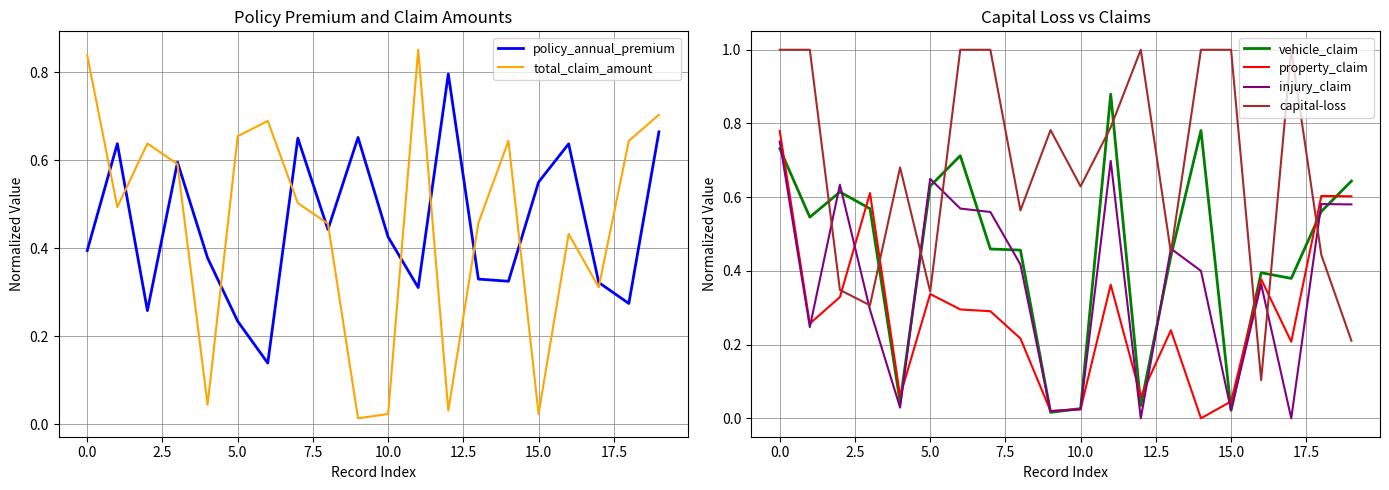

How many series are shown in this chart?

6